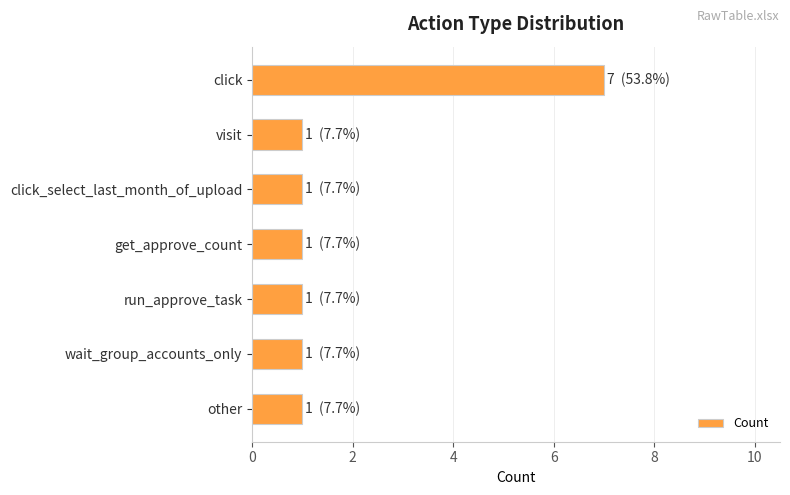

Are the bars horizontal?

Yes